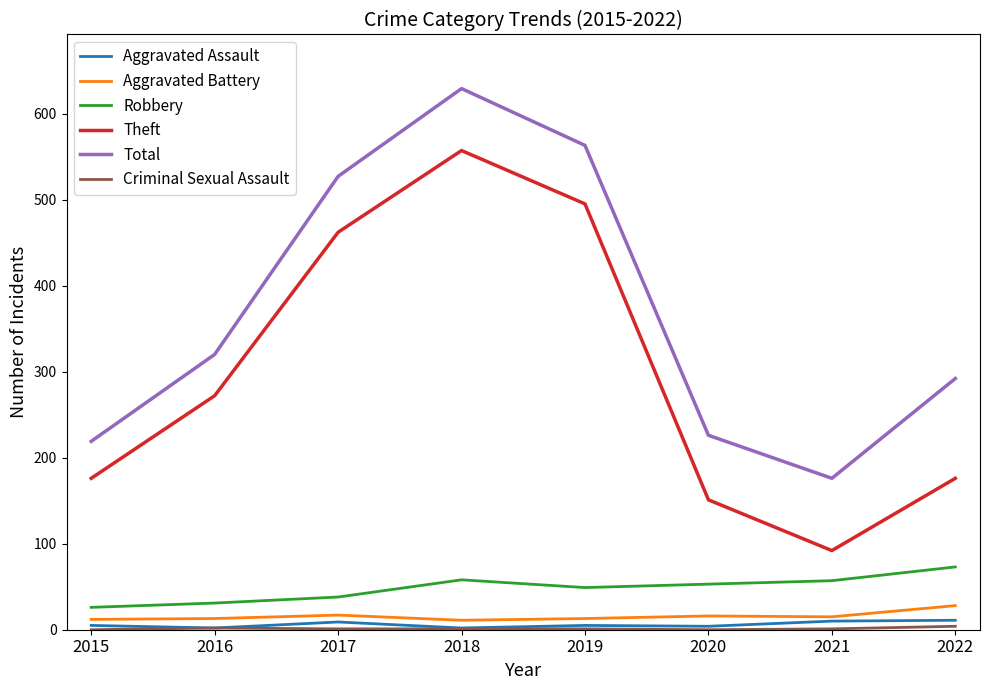

At which label is Total closest to 402?

2016